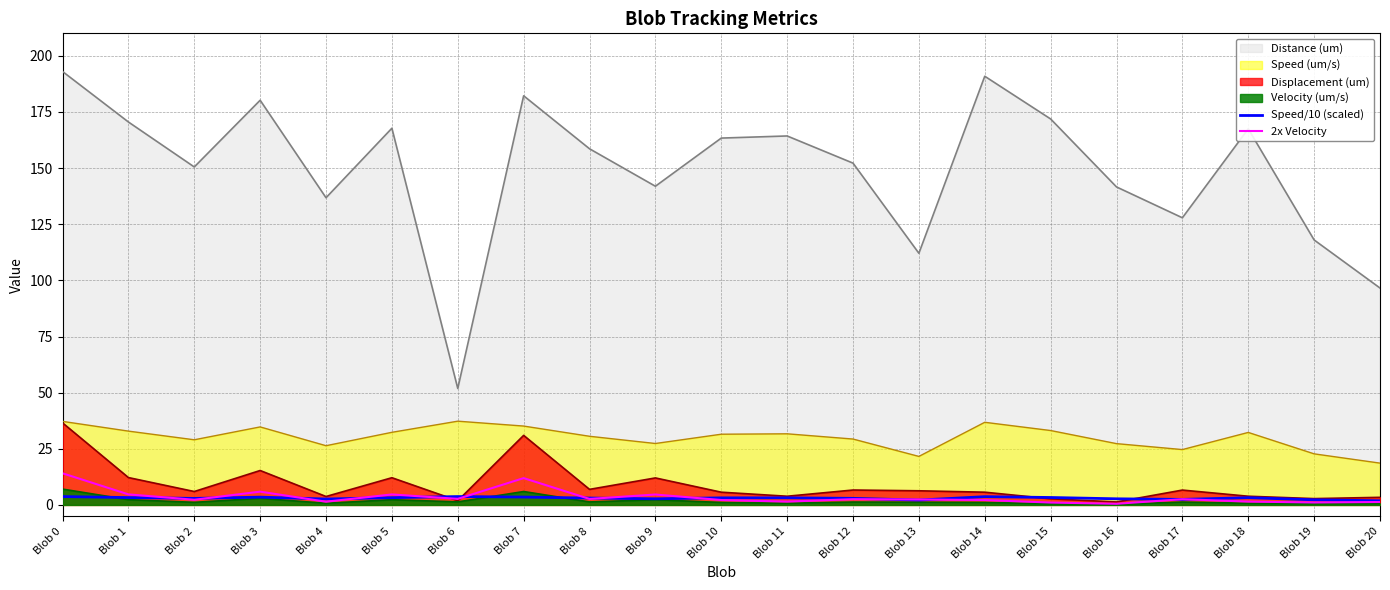

The value of Speed/10 (scaled) at Blob 8 is 4.7. True or false?

False